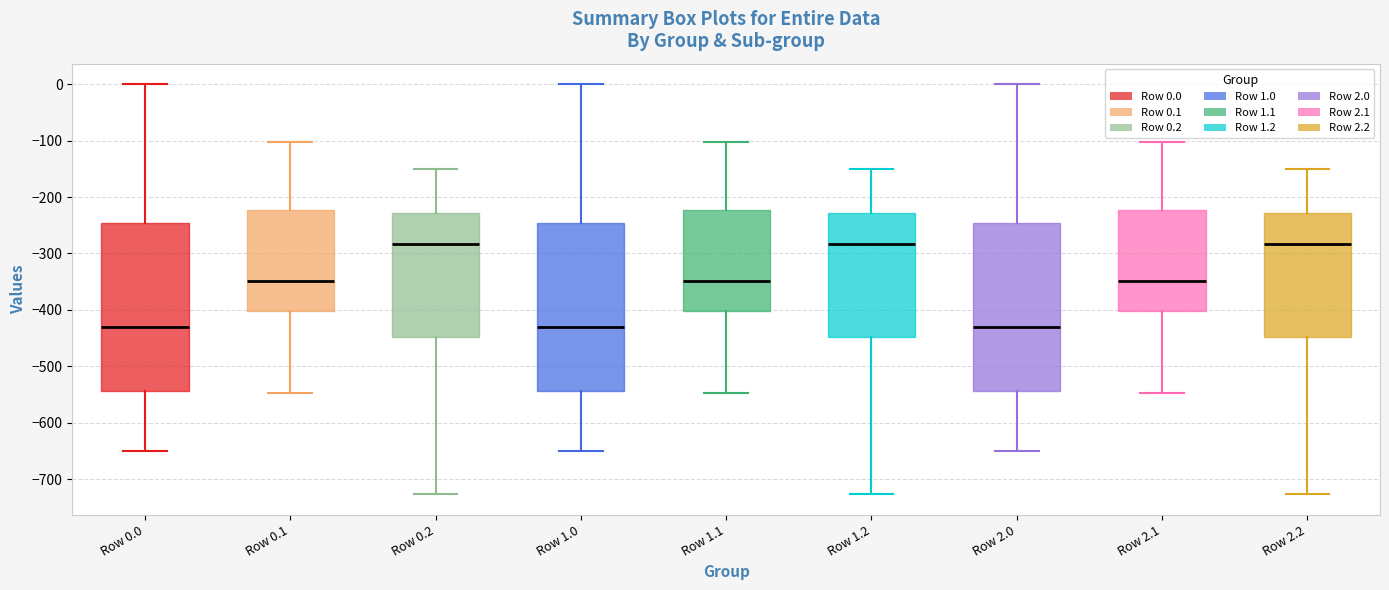

Reading left to right, transcribe this box plot: for each box, give where its median line is, the range the box spans, and where its two whiskers end, as read against the y-axis. The values are not printed on the chart, so give them approximately, as read against the axis.

Row 0.0: median -430, box -540 to -250, whiskers -650 to 0
Row 0.1: median -350, box -400 to -220, whiskers -550 to -100
Row 0.2: median -280, box -450 to -230, whiskers -730 to -150
Row 1.0: median -430, box -540 to -250, whiskers -650 to 0
Row 1.1: median -350, box -400 to -220, whiskers -550 to -100
Row 1.2: median -280, box -450 to -230, whiskers -730 to -150
Row 2.0: median -430, box -540 to -250, whiskers -650 to 0
Row 2.1: median -350, box -400 to -220, whiskers -550 to -100
Row 2.2: median -280, box -450 to -230, whiskers -730 to -150